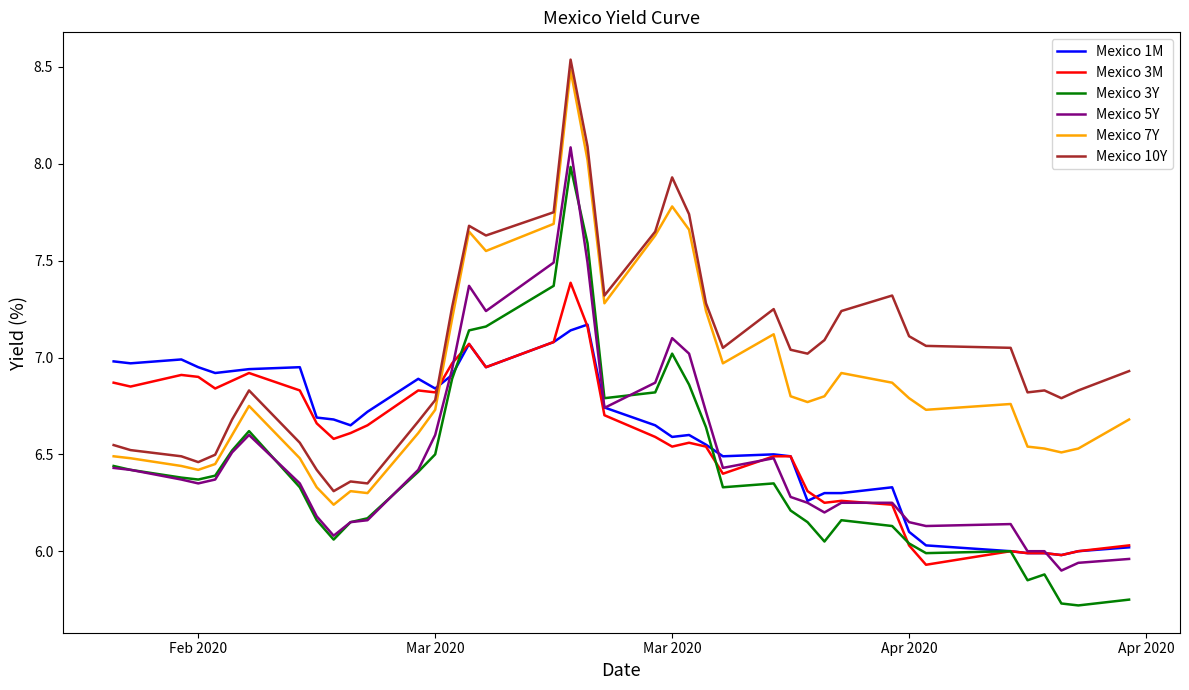

True or false: Mexico 5Y and Mexico 10Y intersect in this chart.

False